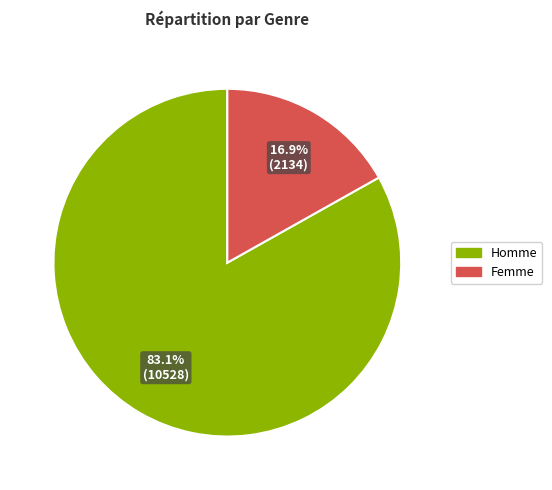

What is the majority slice?

Homme